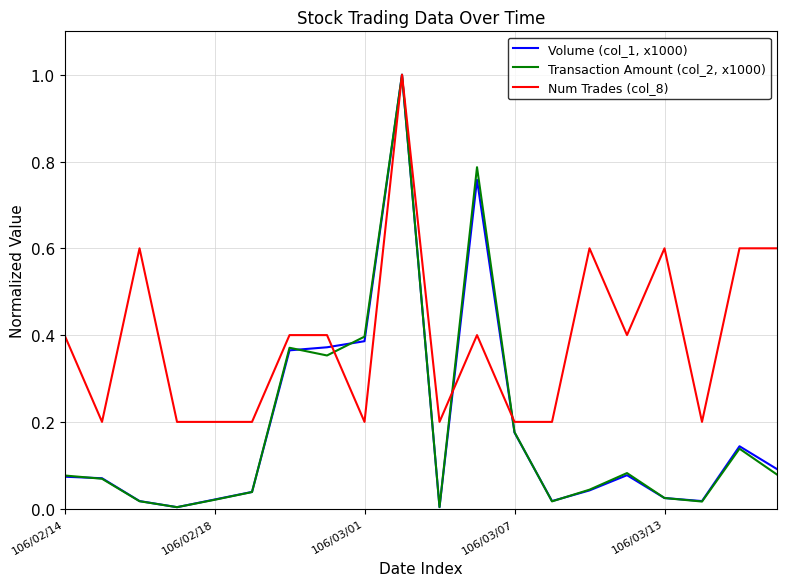

What is the maximum value shown in the chart?

1.0